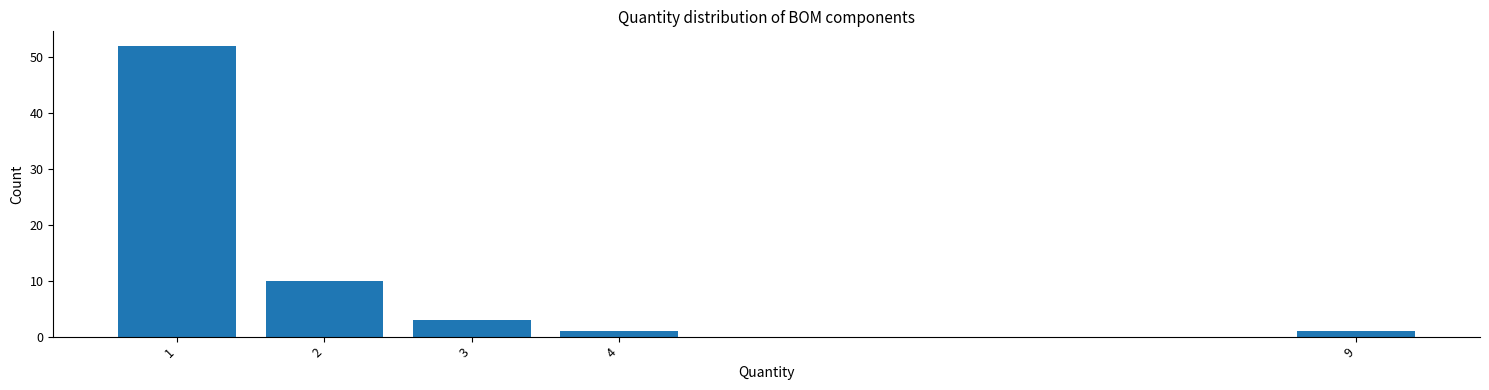

Reading right to left, transcribe all the data shown in this chart.

1	1	3	10	52